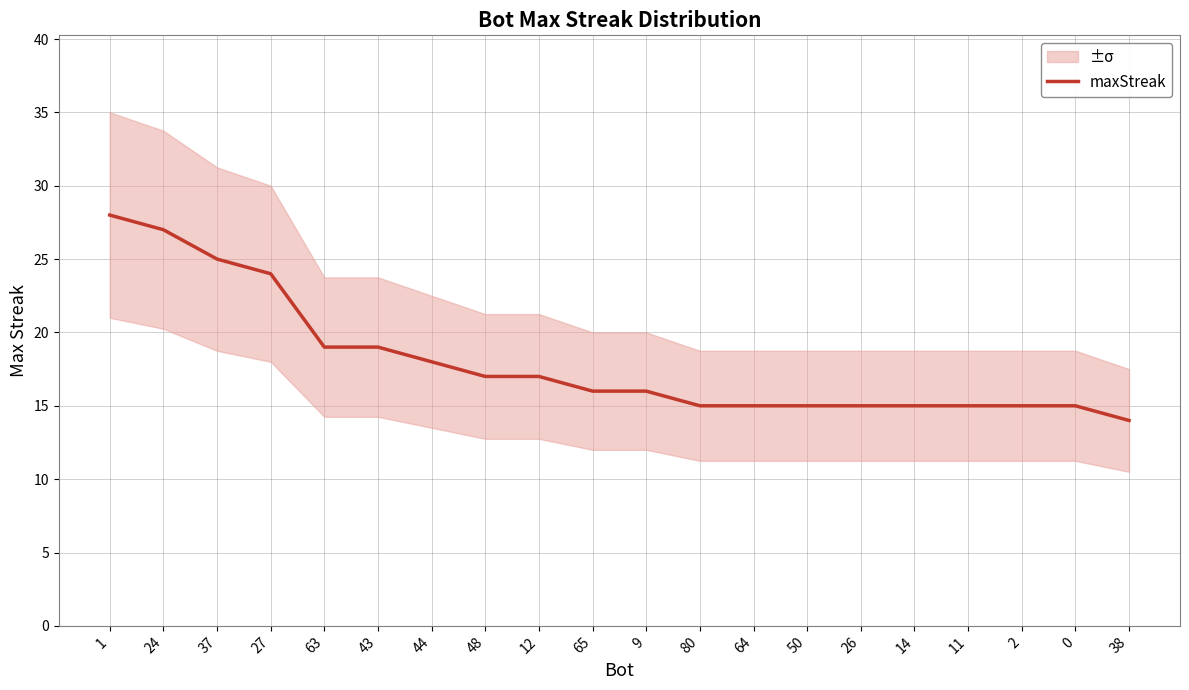

True or false: maxStreak has a value of 6 at 14.

False